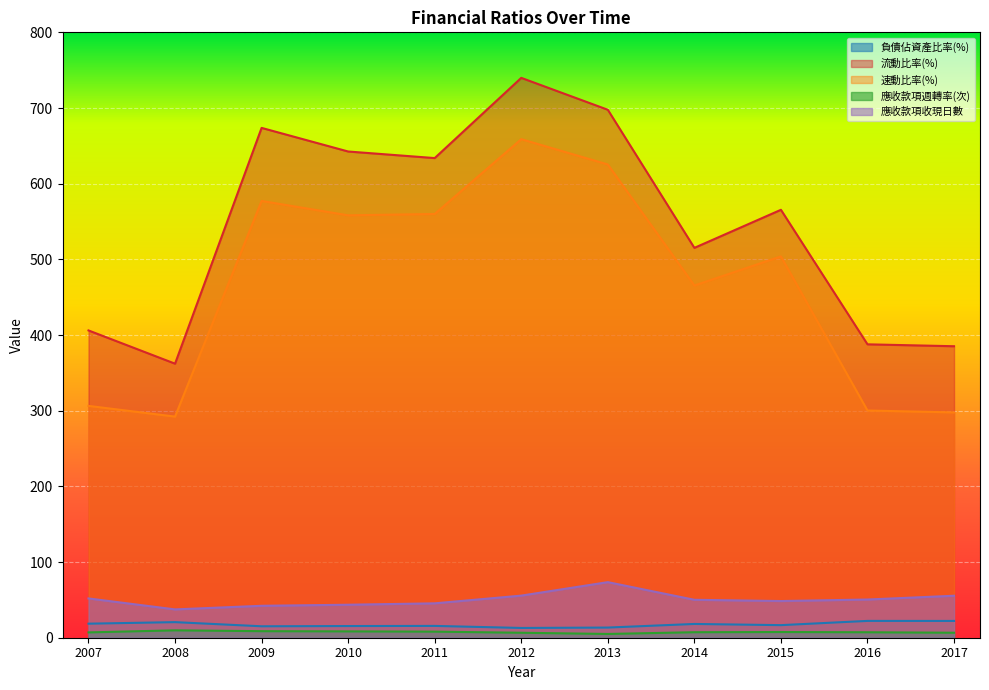

Where does the 速動比率(%) series first go above 503?

2009